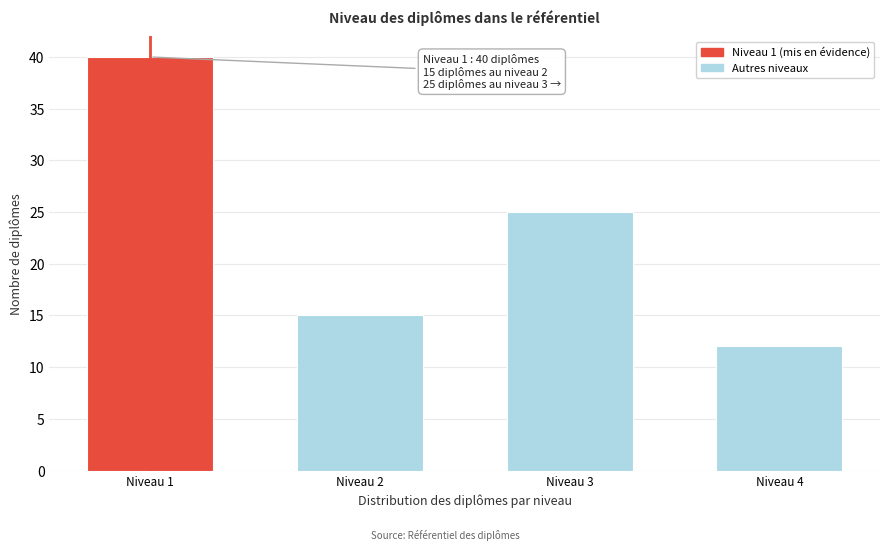

Reading left to right, list all the values displayed in this chart.

40	15	25	12